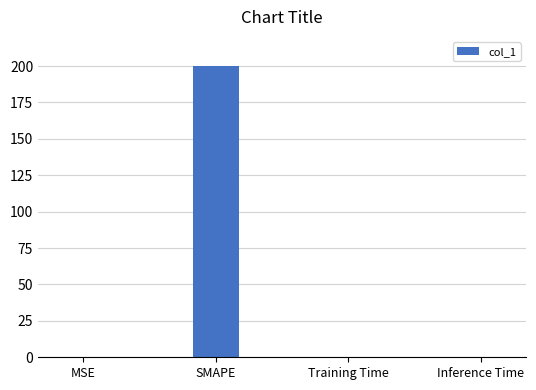

The value at Training Time is 0.0. True or false?

True